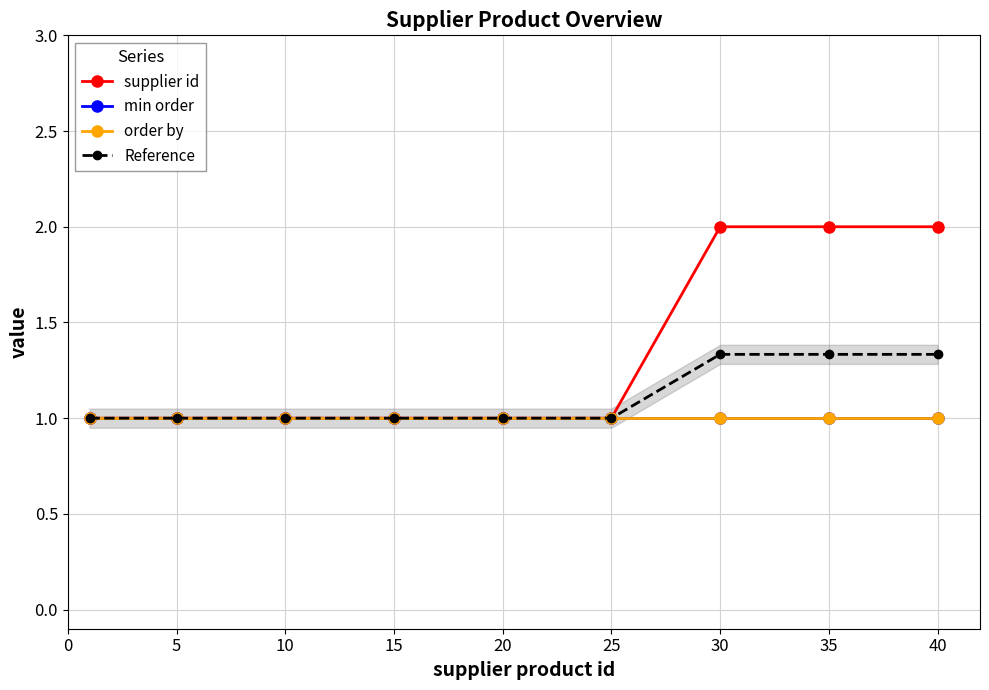

Which has a higher value, 15 or 0?

15